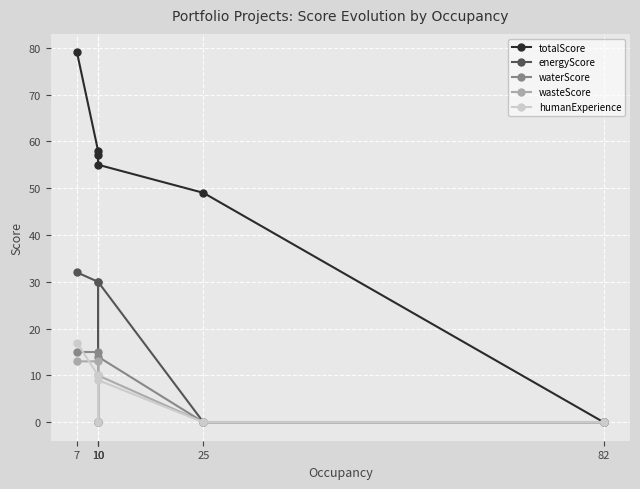

What is the difference between the maximum and minimum values in the totalScore series?

79